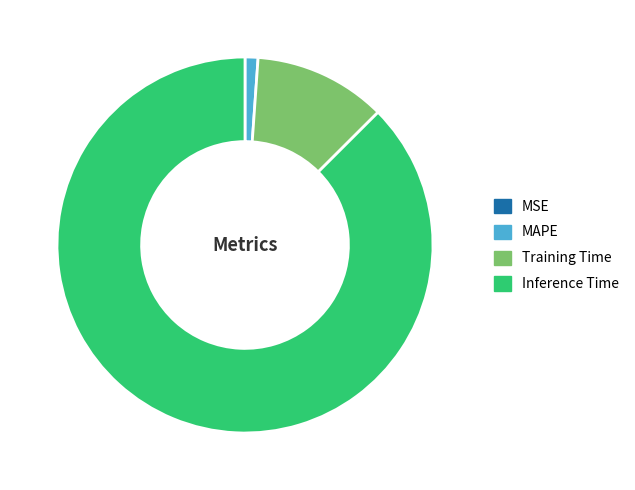

True or false: Training Time accounts for 6% of the total.

False